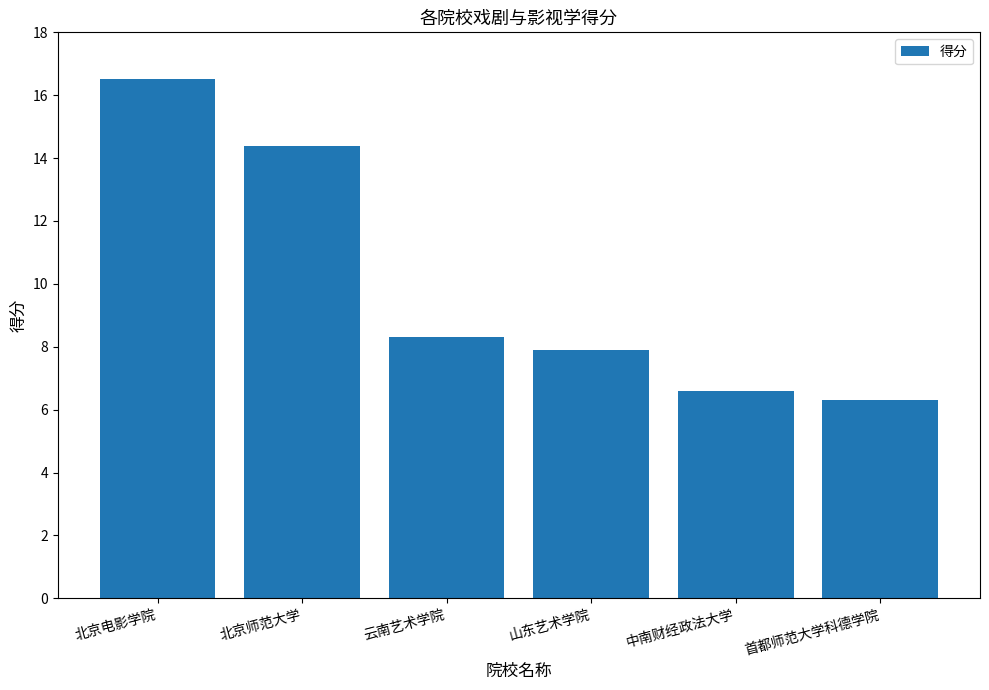

What position from the left is 中南财经政法大学?

5